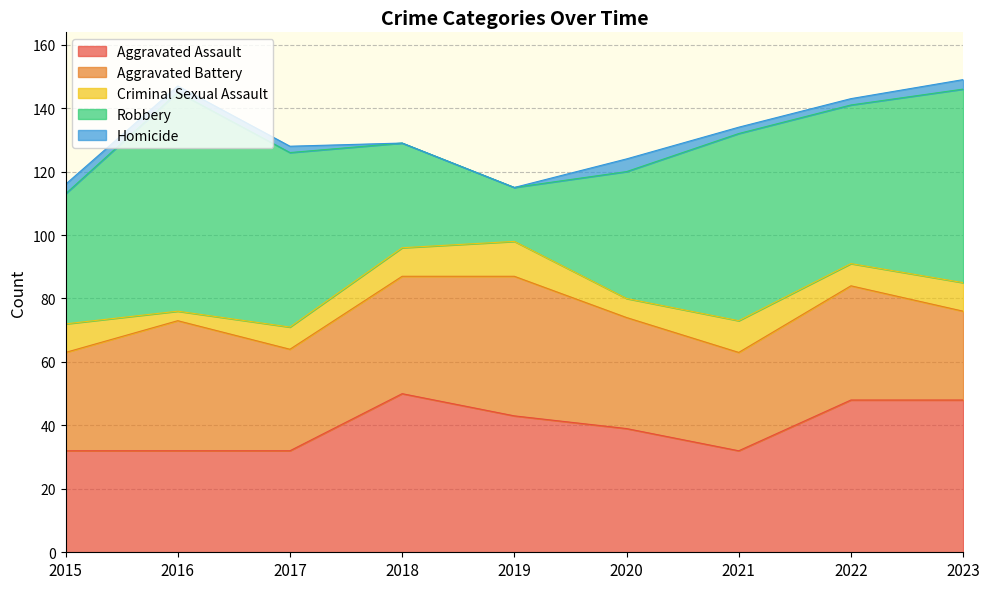

At which label is Aggravated Battery closest to 36?

2022